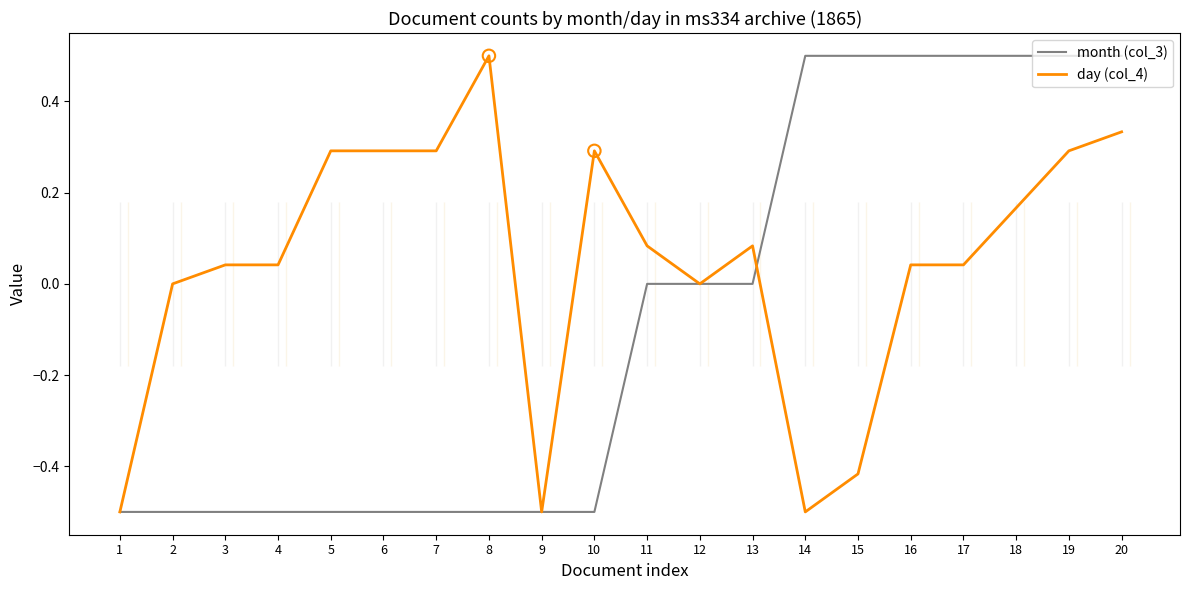

At which category is the sum across all series the highest?

20